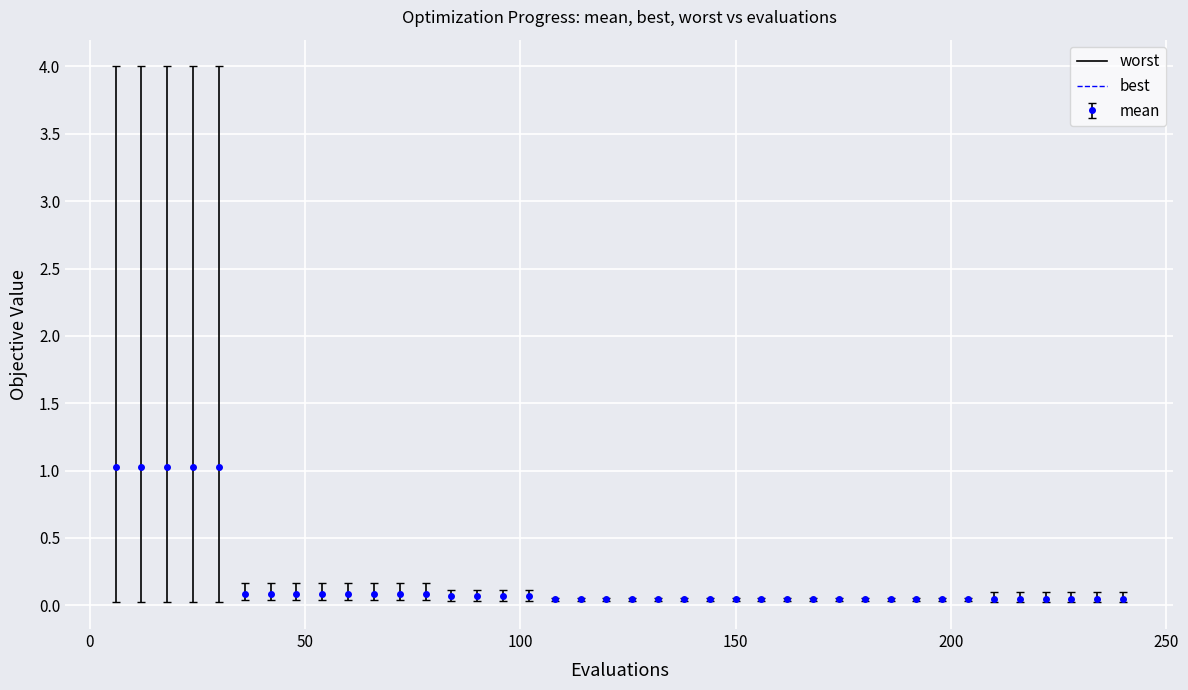

Is this an area chart (filled region under the line)?

No